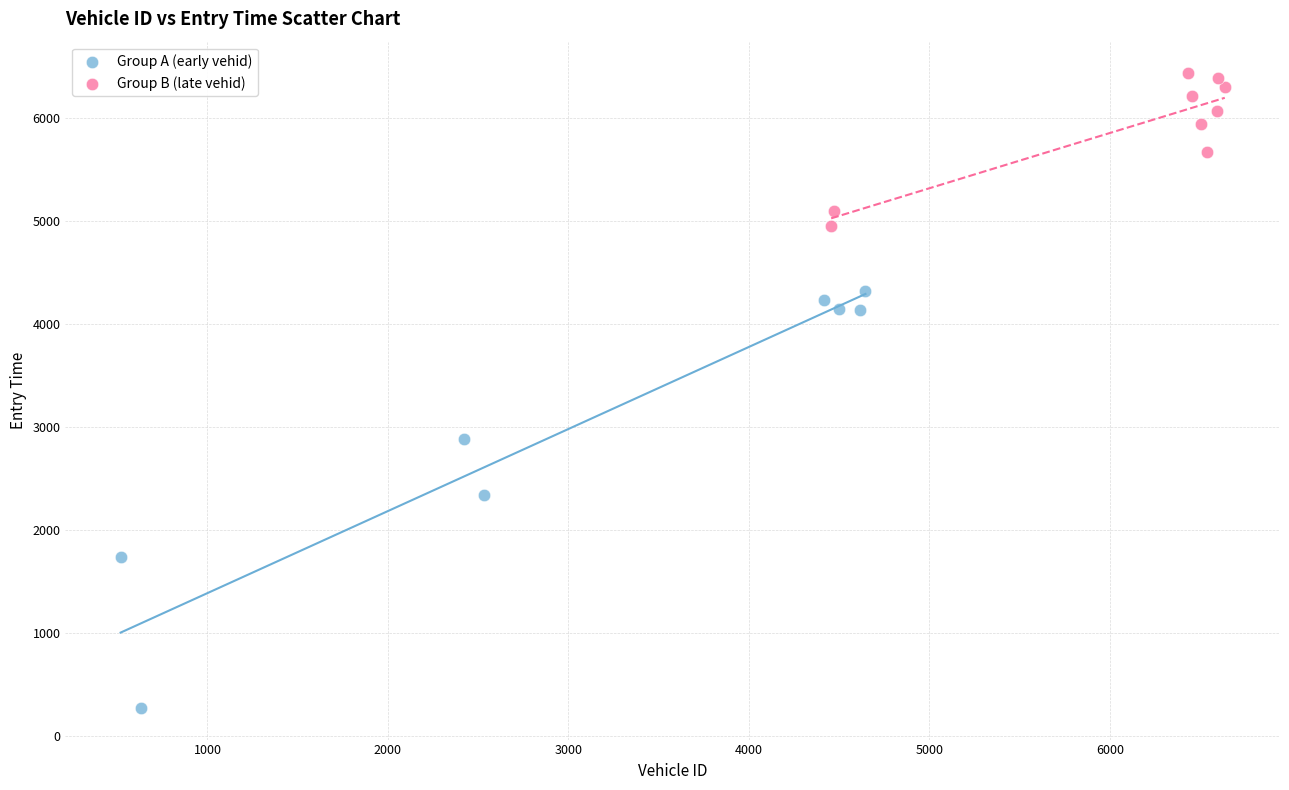

Which series contains the lowest Y value?

Group A (early vehid)